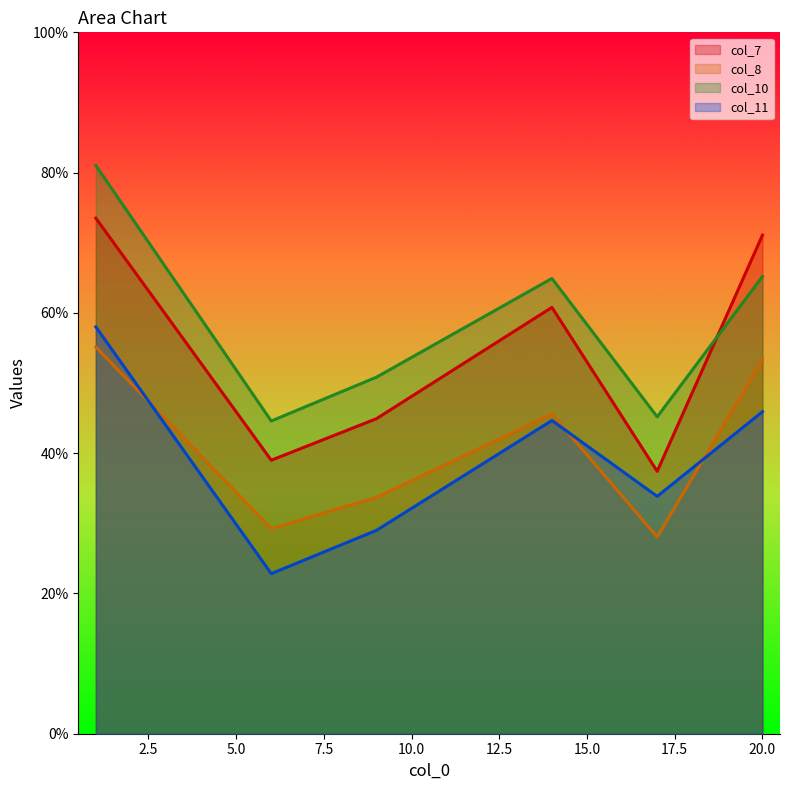

What is the minimum value shown in the chart?

22.8